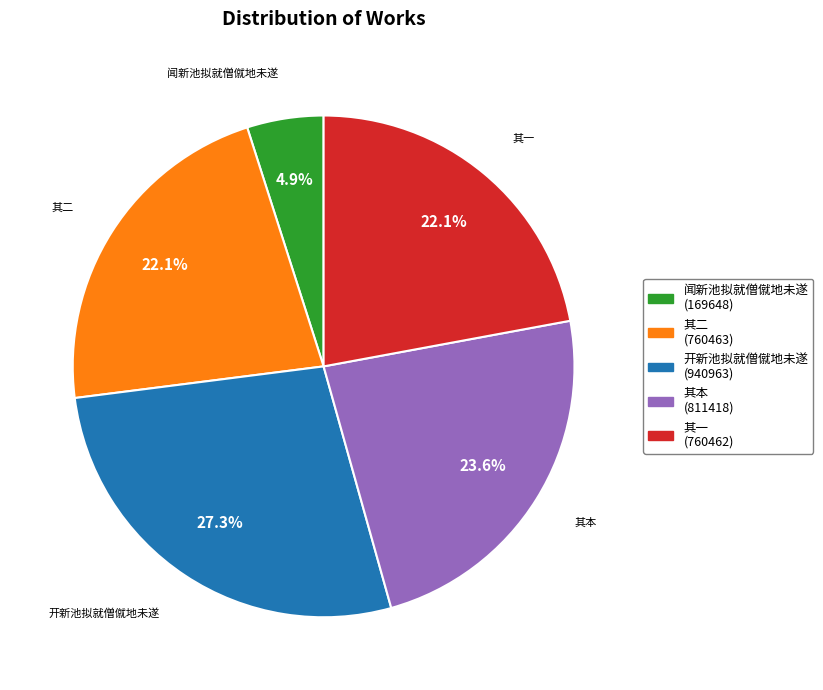

Count the number of slices in the pie.

5